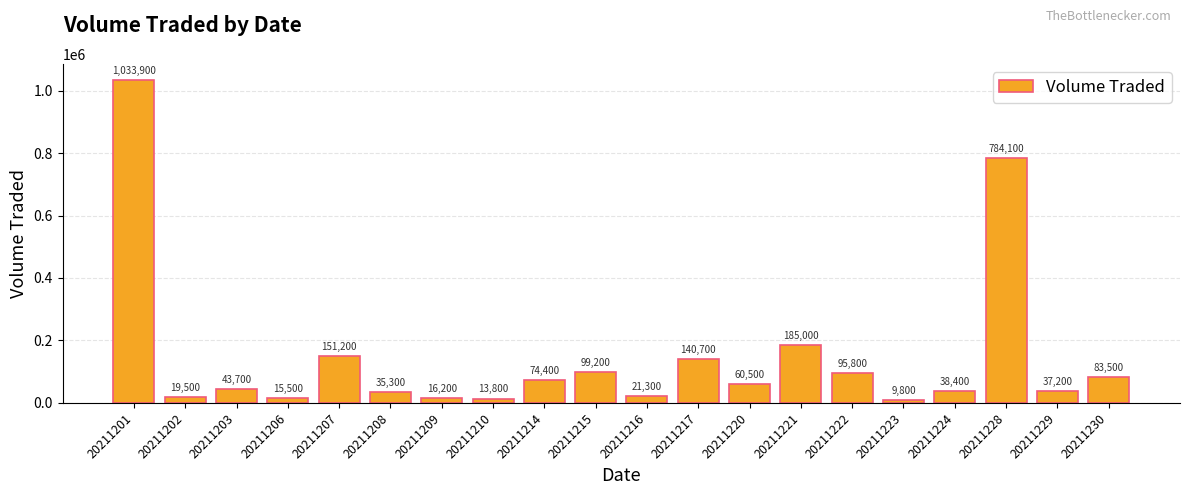

Is it true that the value at 20211228 is 784100?

True